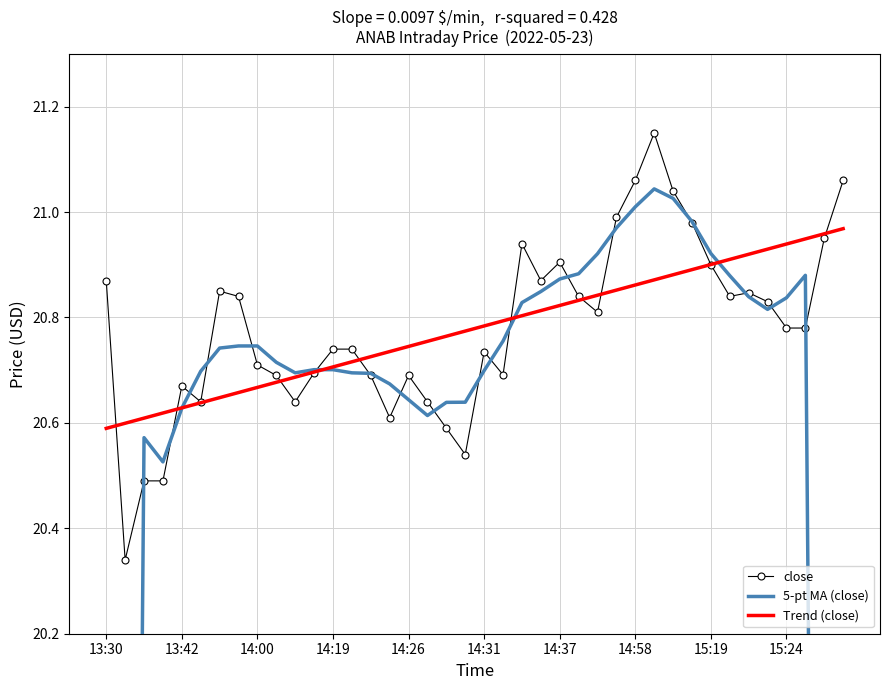

What is the spread (max minus min) of values at 14:26?

0.1